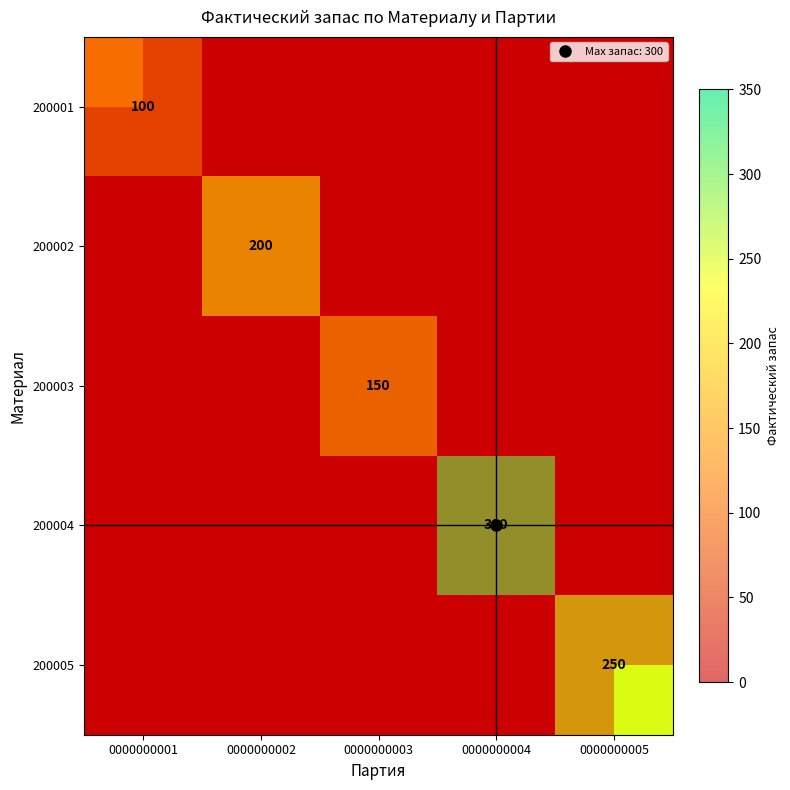

What is the maximum value for 200001?

100